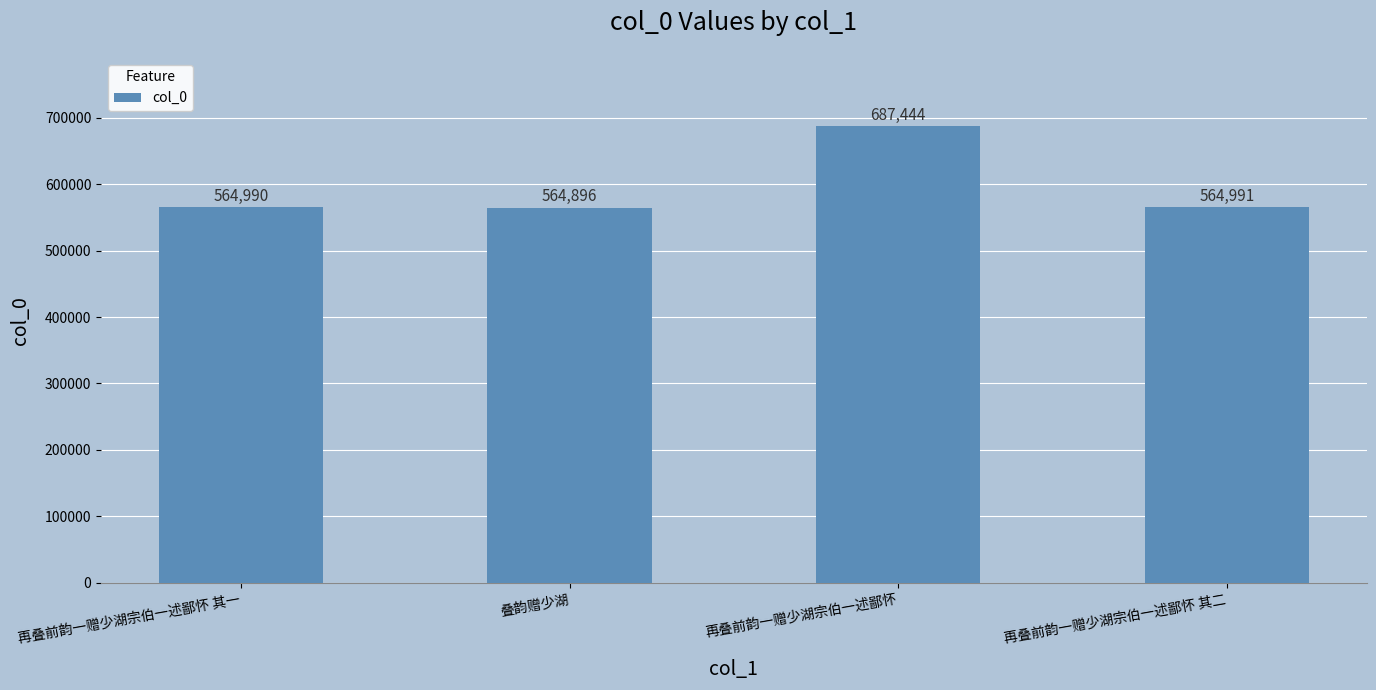

Count the number of categories in the chart.

4